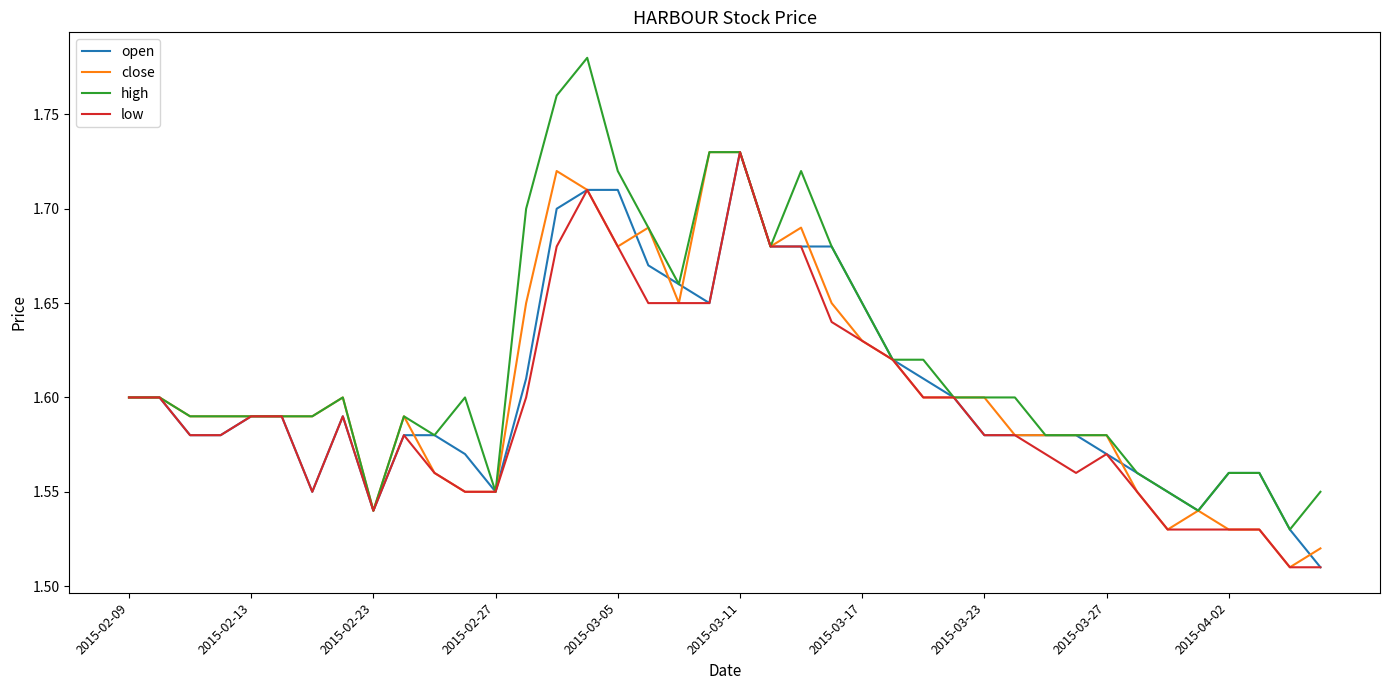

Which series has the largest total across all categories?

high